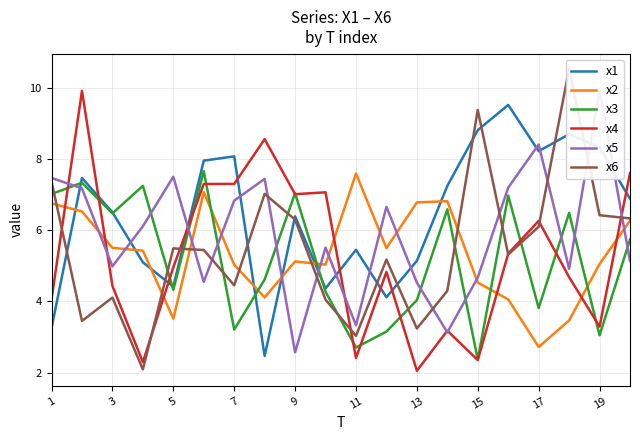

The value of x1 at 7 is 13.3. True or false?

False